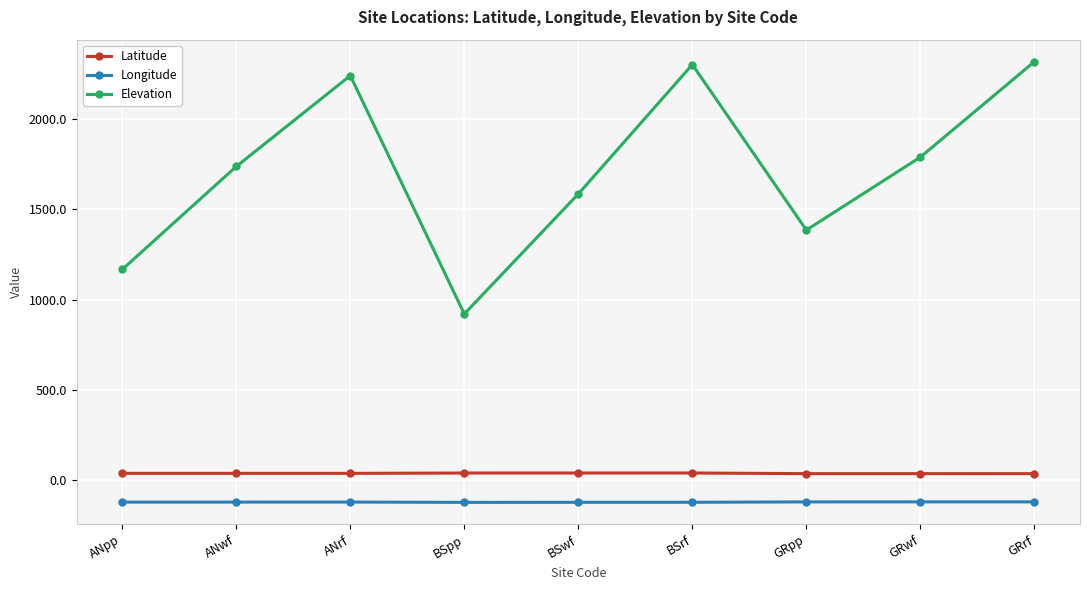

True or false: Longitude and Latitude intersect in this chart.

False